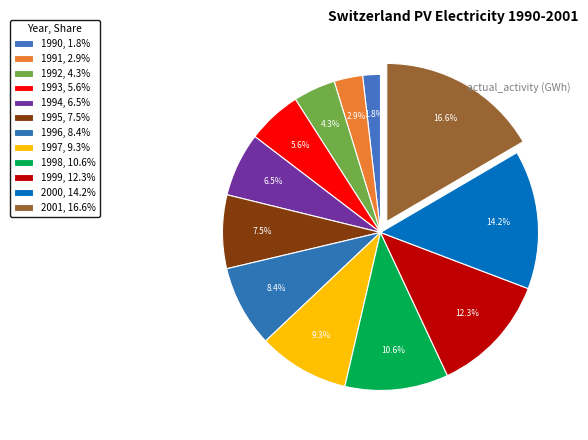

What is the change in value from 1995 to 2000?

+4.8